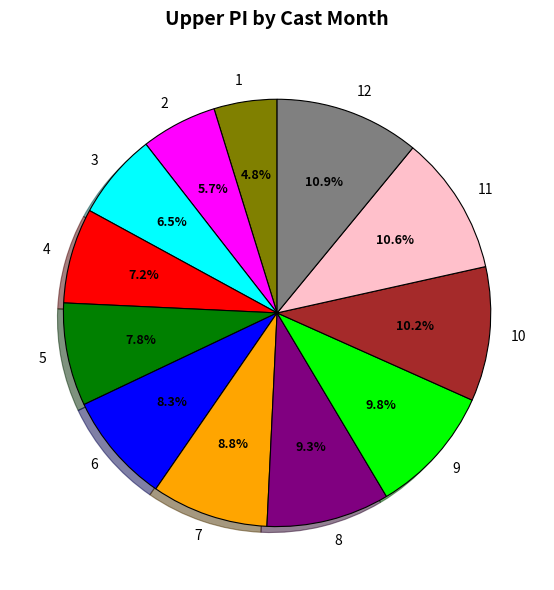

Is there any slice that represents more than half of the pie?

No